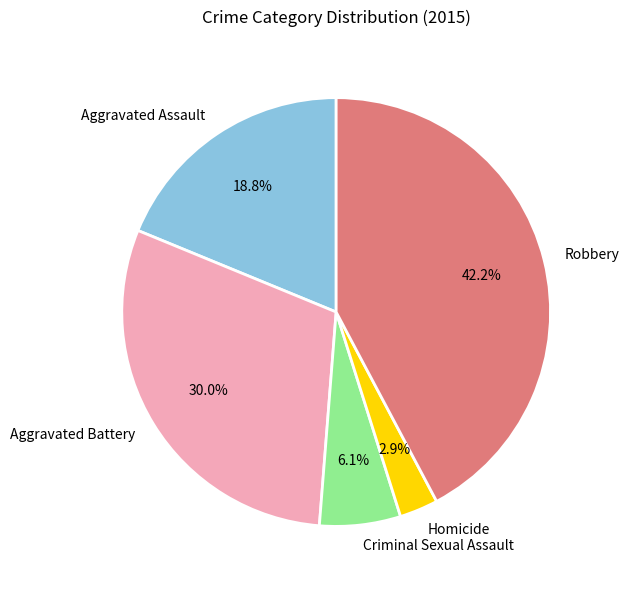

What is the smallest slice in the pie chart?

Homicide